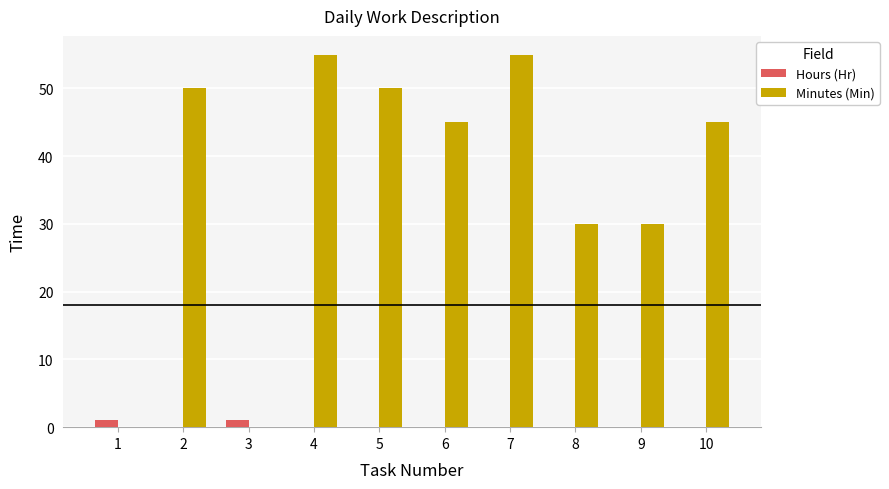

Is the value of Minutes (Min) at 10 greater than the value of Hours (Hr) at 5?

Yes